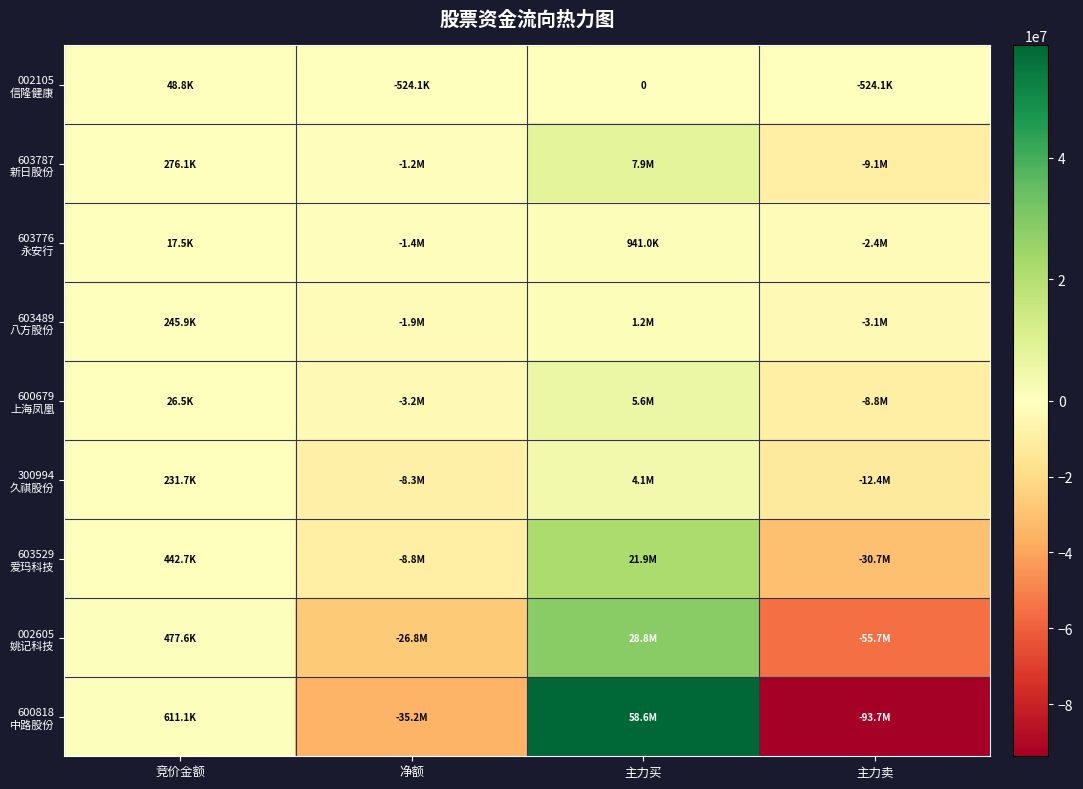

At 净额, list the series in order from largest to smallest.

002105 信隆健康, 603787 新日股份, 603776 永安行, 603489 八方股份, 600679 上海凤凰, 300994 久祺股份, 603529 爱玛科技, 002605 姚记科技, 600818 中路股份